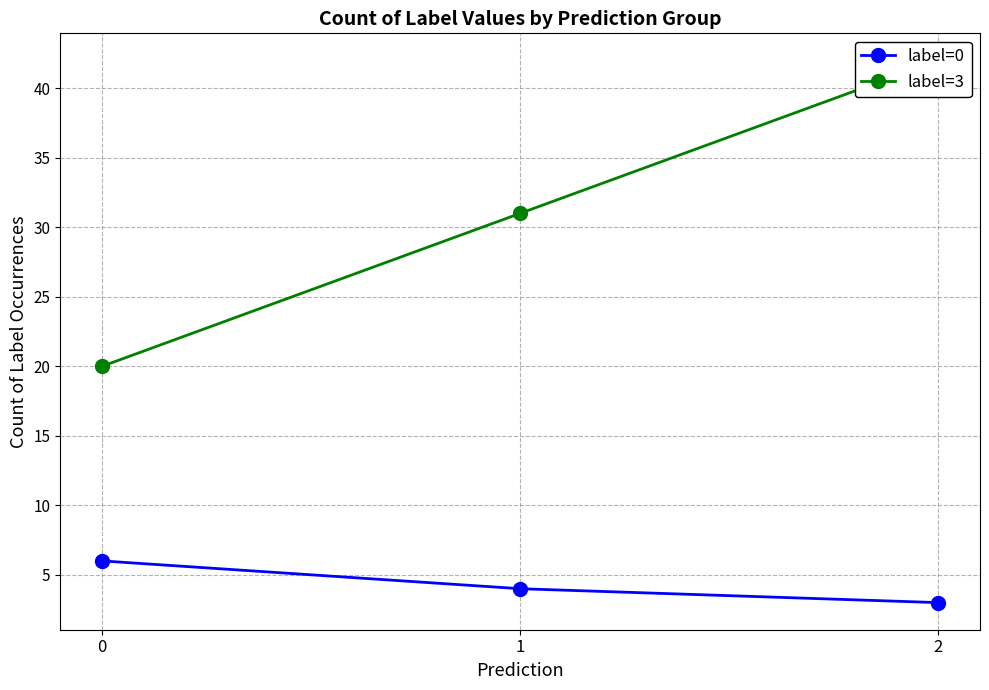

What are all the series names shown in the legend?

label=0, label=3